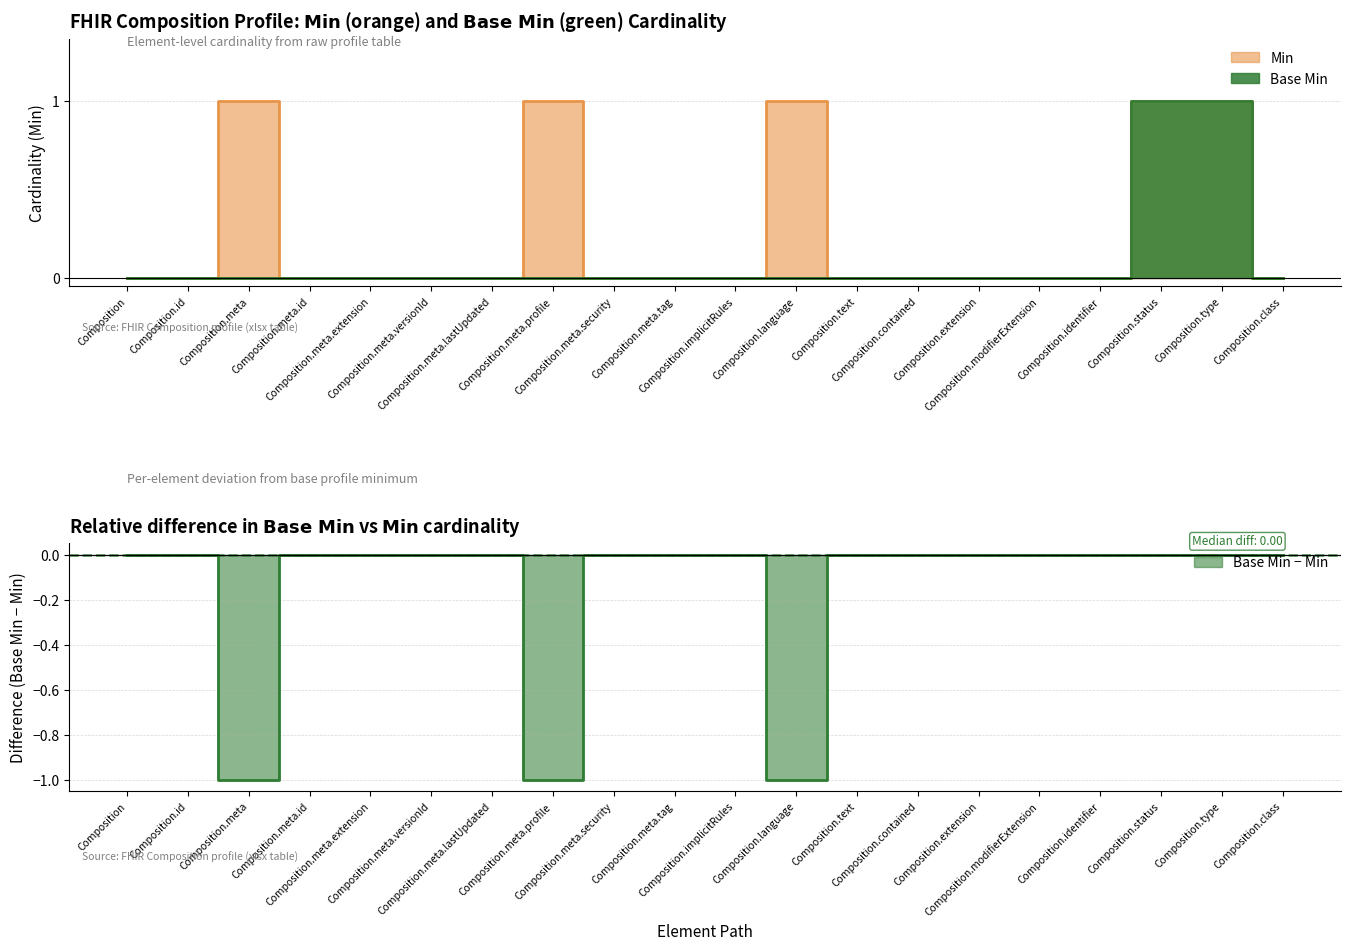

What is the label of the 1st point from the right?

Composition.class